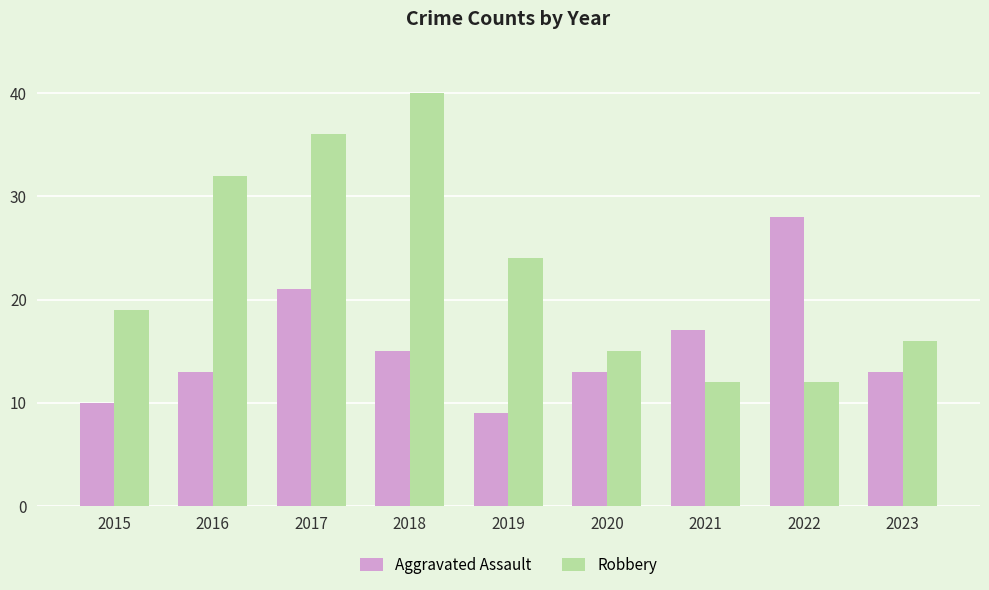

The value of Robbery at 2018 is 40. True or false?

True